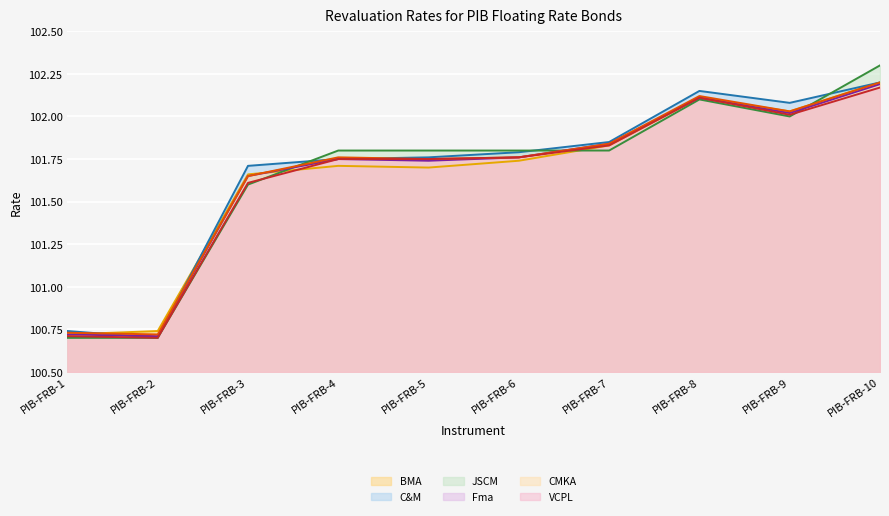

Read the Fma (line) value at PIB-FRB-10.

102.2